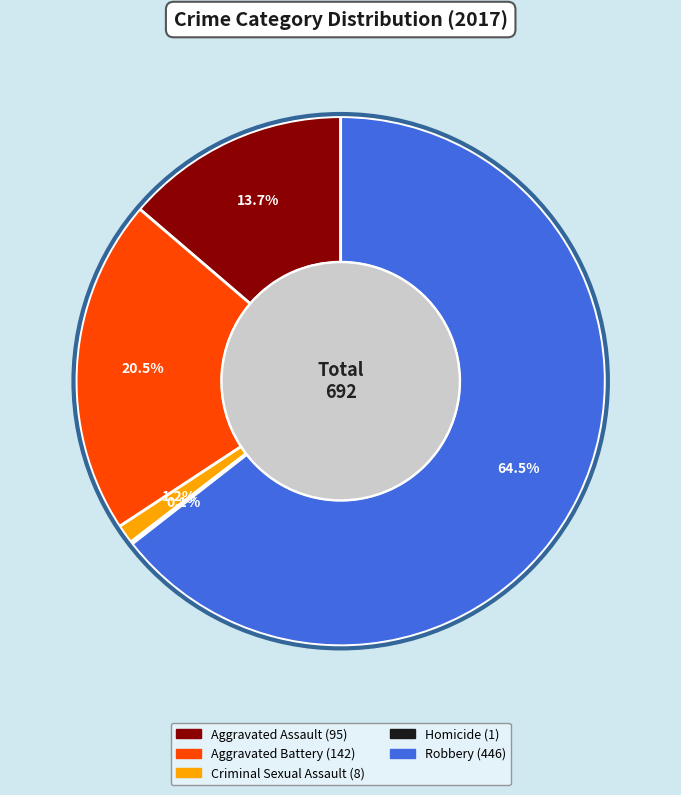

To the nearest percent, what portion does Criminal Sexual Assault represent?

1%